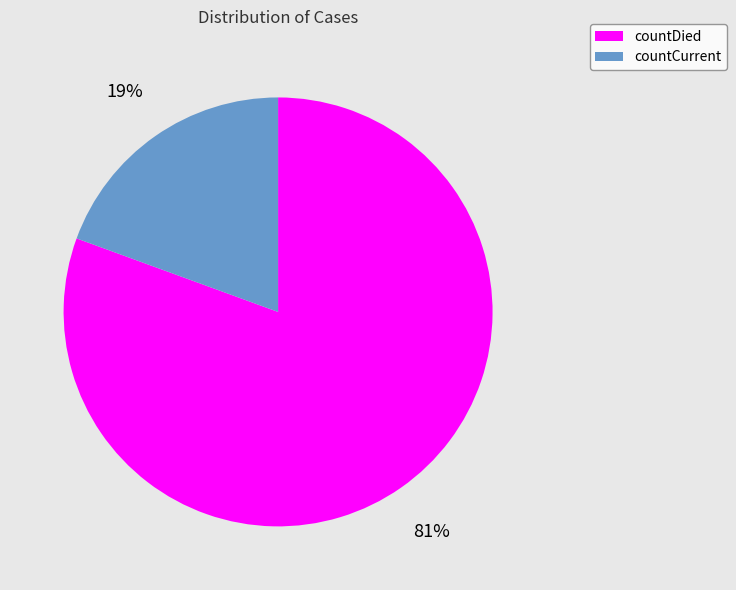

Do countCurrent and countDied together represent more than half of the pie?

Yes